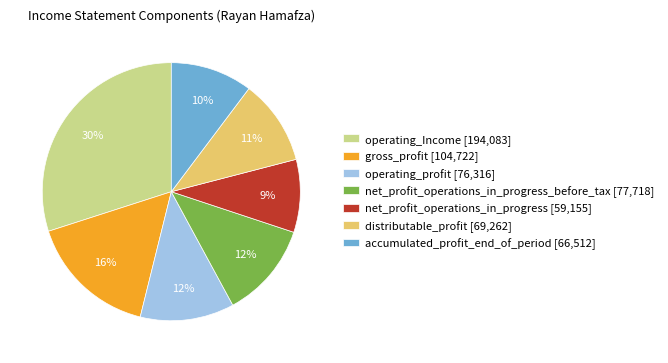

Is there any slice that represents more than half of the pie?

No